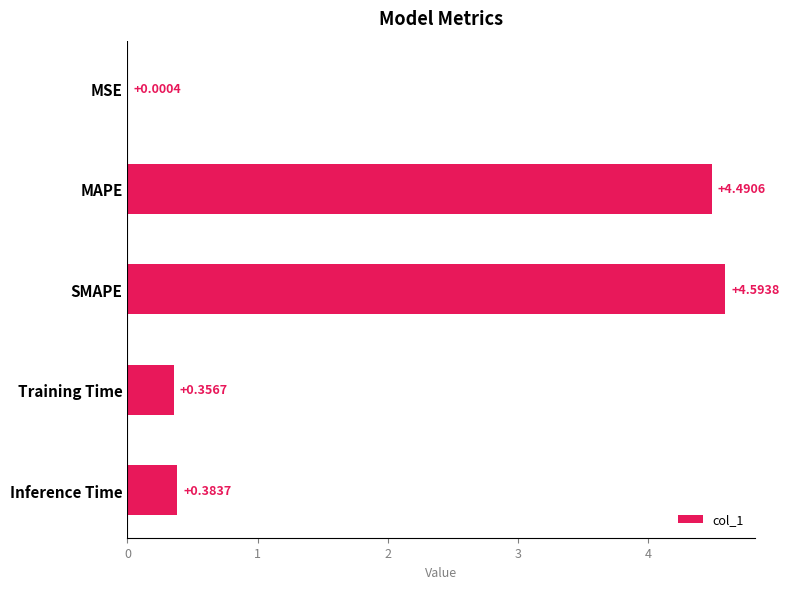

At which label is the value closest to 2?

Inference Time